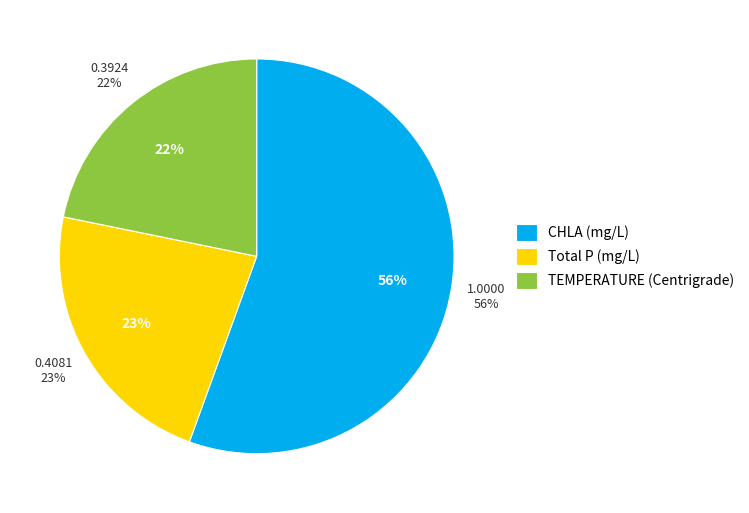

What portion of the pie excludes TEMPERATURE (Centrigrade)?

78.2%